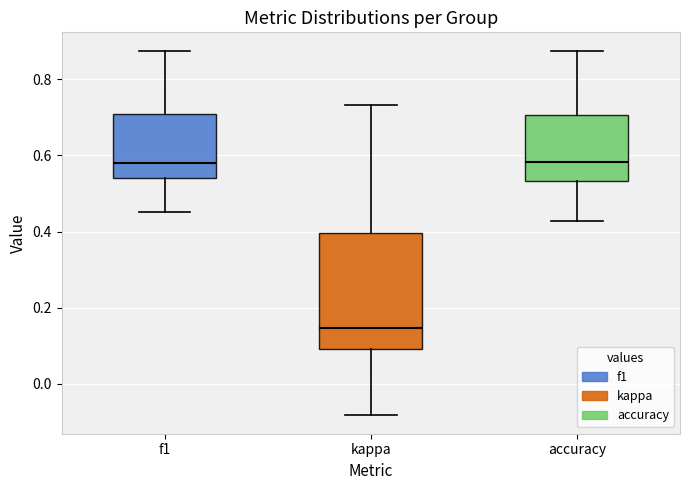

Reading left to right, transcribe this box plot: for each box, give where its median line is, the range the box spans, and where its two whiskers end, as read against the y-axis. The values are not printed on the chart, so give them approximately, as read against the axis.

f1: median 0.58, box 0.54 to 0.70, whiskers 0.46 to 0.88
kappa: median 0.14, box 0.10 to 0.40, whiskers -0.08 to 0.74
accuracy: median 0.58, box 0.54 to 0.70, whiskers 0.42 to 0.88